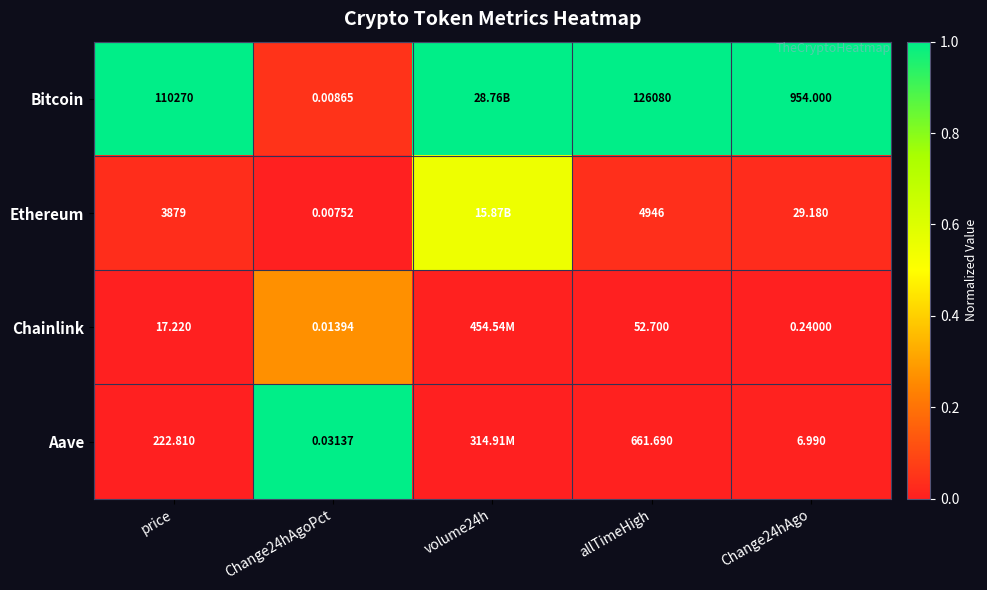

What is the difference between the highest and lowest values at allTimeHigh?

126027.3